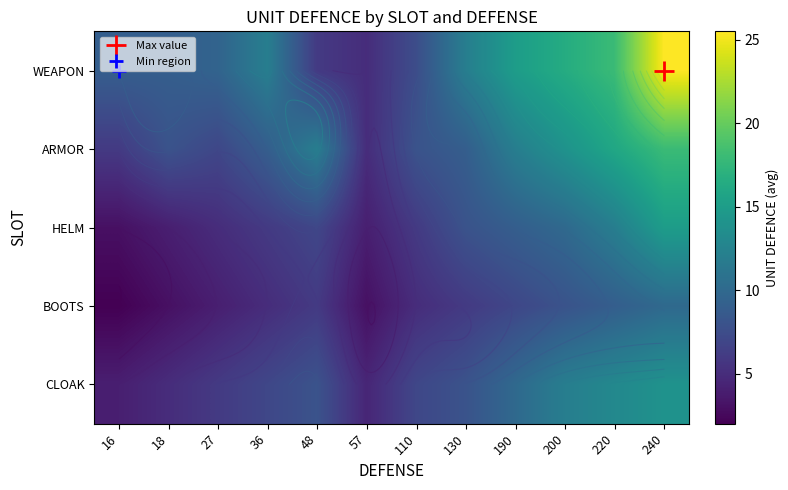

Which has a higher value, 57 or 27?

27